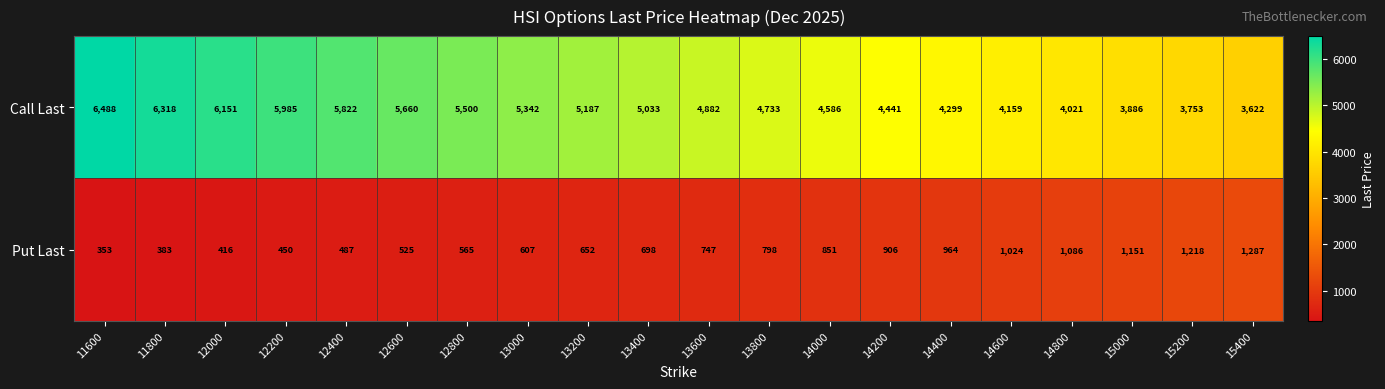

The Put Last series shows 1024 at 14600. True or false?

True